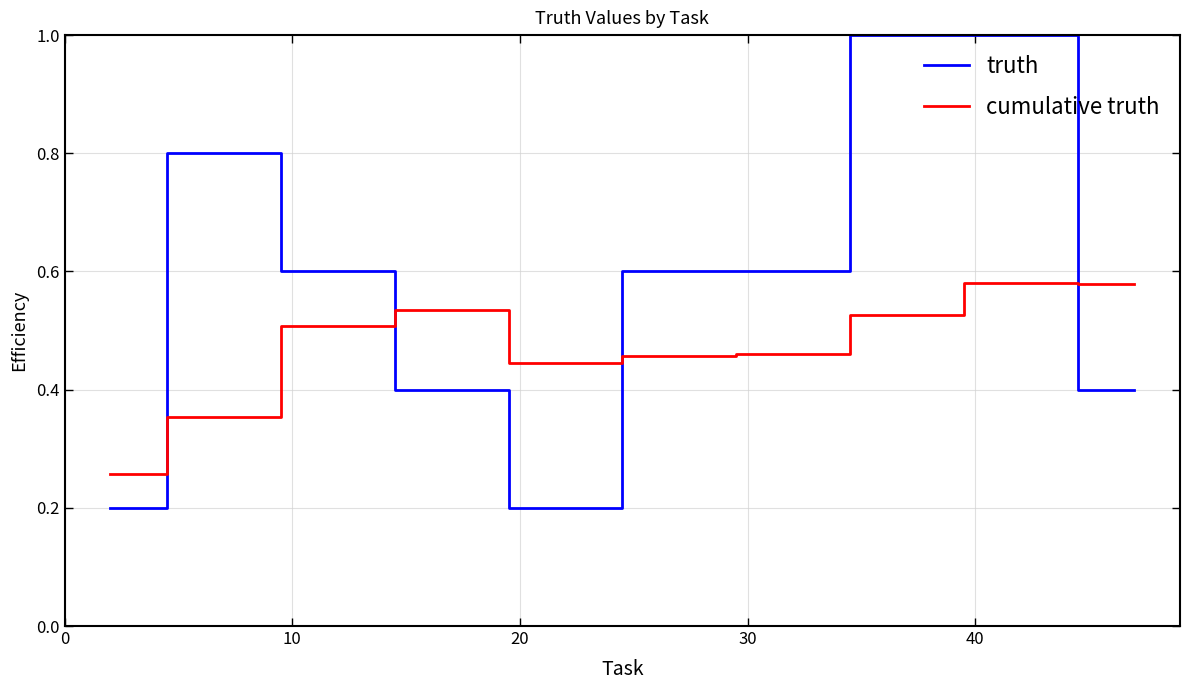

Which series has the largest total across all categories?

truth